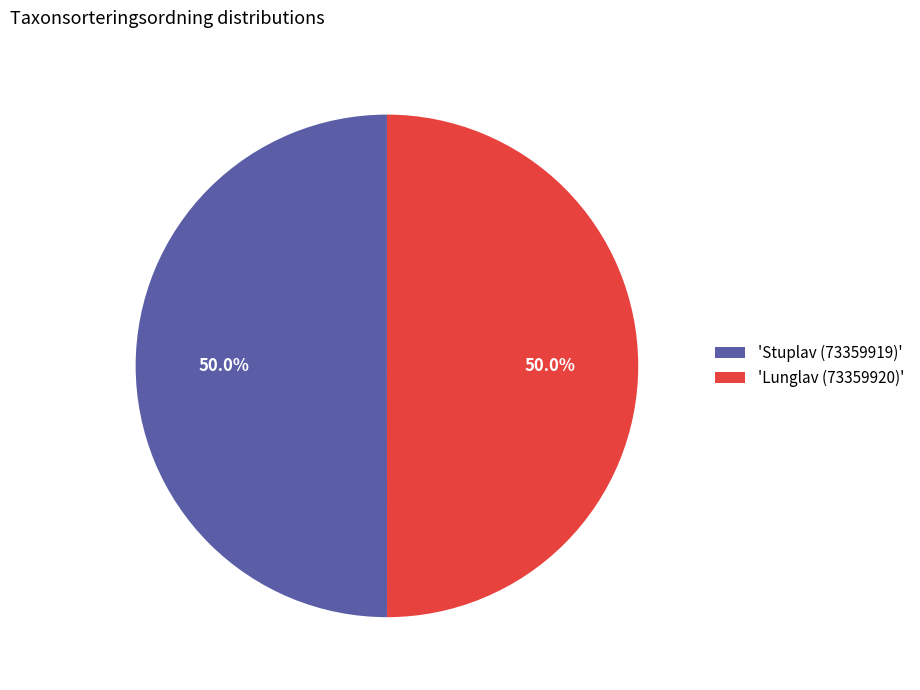

Approximately how many times larger is the value at 'Stuplav (73359919)' compared to 'Lunglav (73359920)'?

1.0